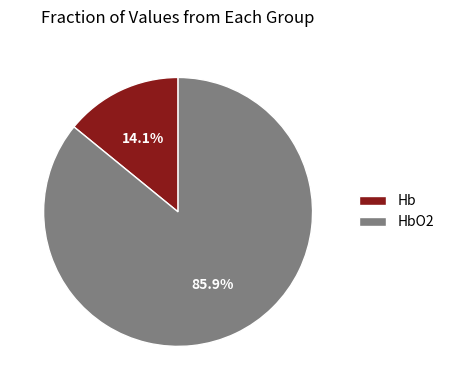

Does Hb account for over 50% of the chart?

No